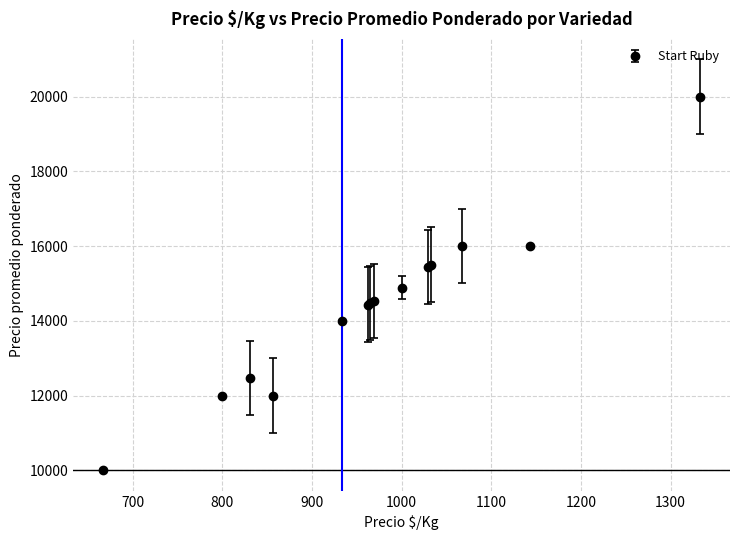

What is the difference between the maximum and second lowest values?

8000.0